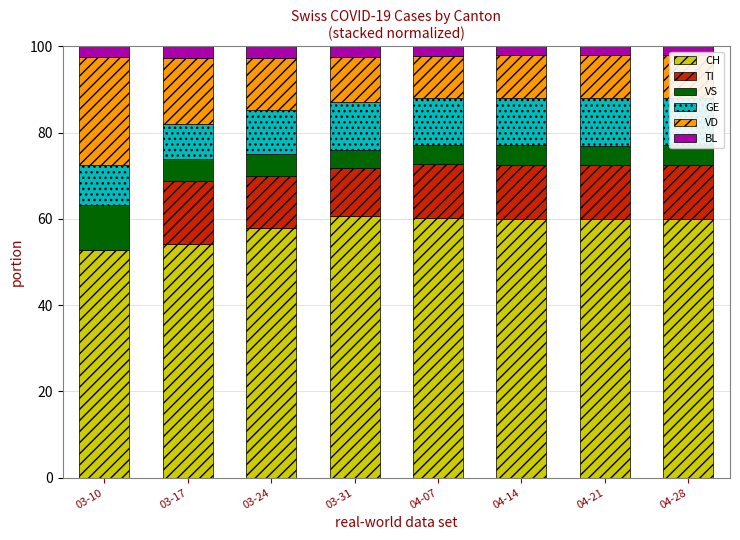

What is the total value across all series at 03-24?

100.0